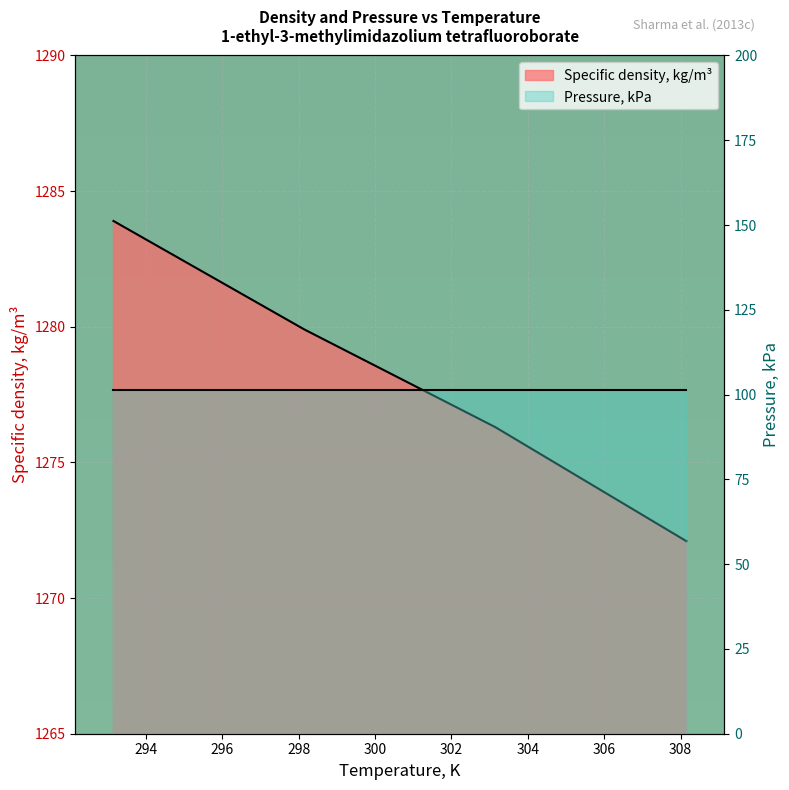

Reading left to right, extract all data points from this chart.

1283.9	1279.9	1276.3	1272.1